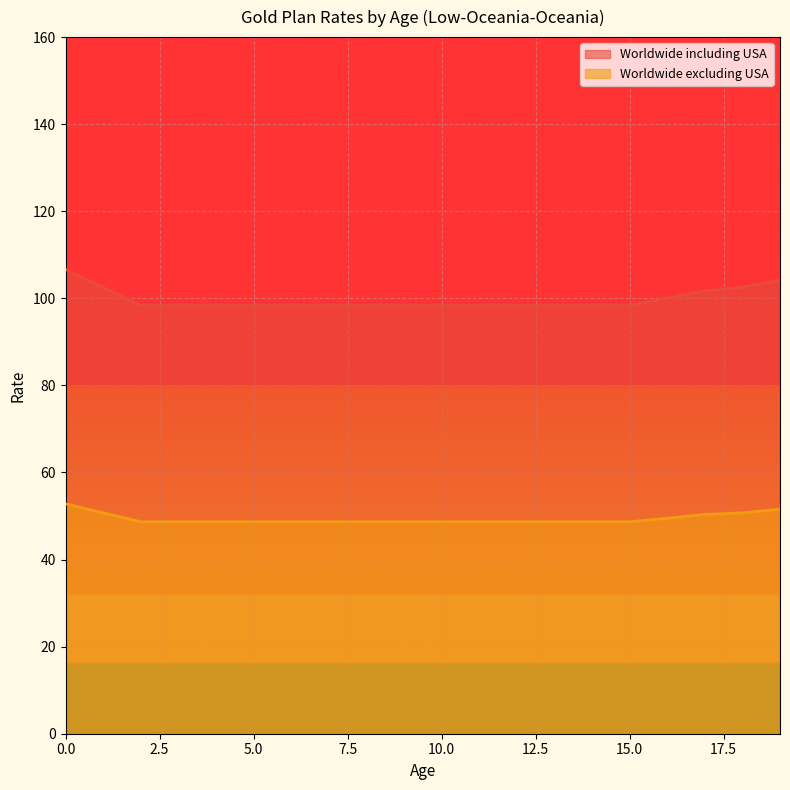

How many series are shown in this chart?

2